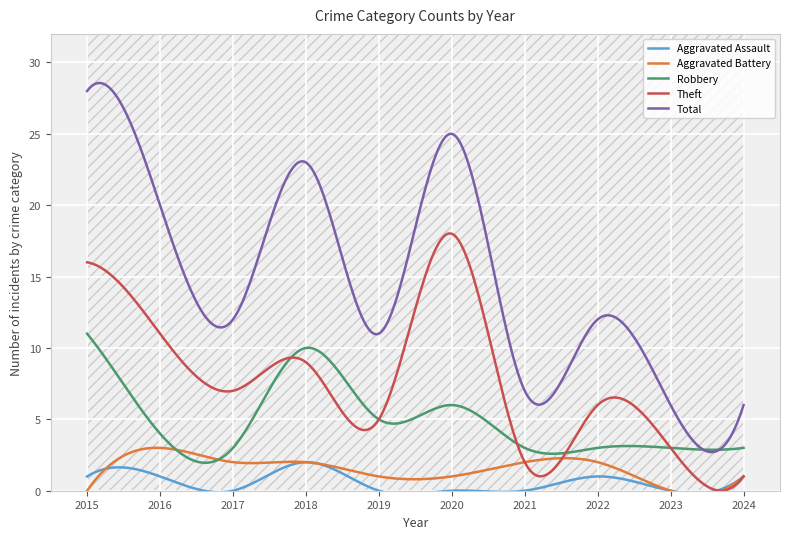

The value of Robbery at 2023 is 1. True or false?

False